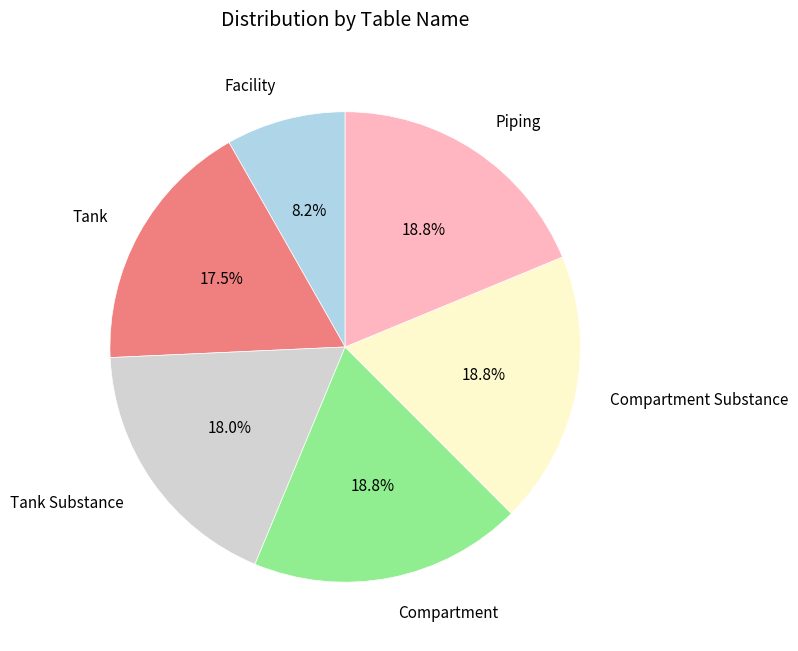

Is Tank Substance the majority of the pie?

No